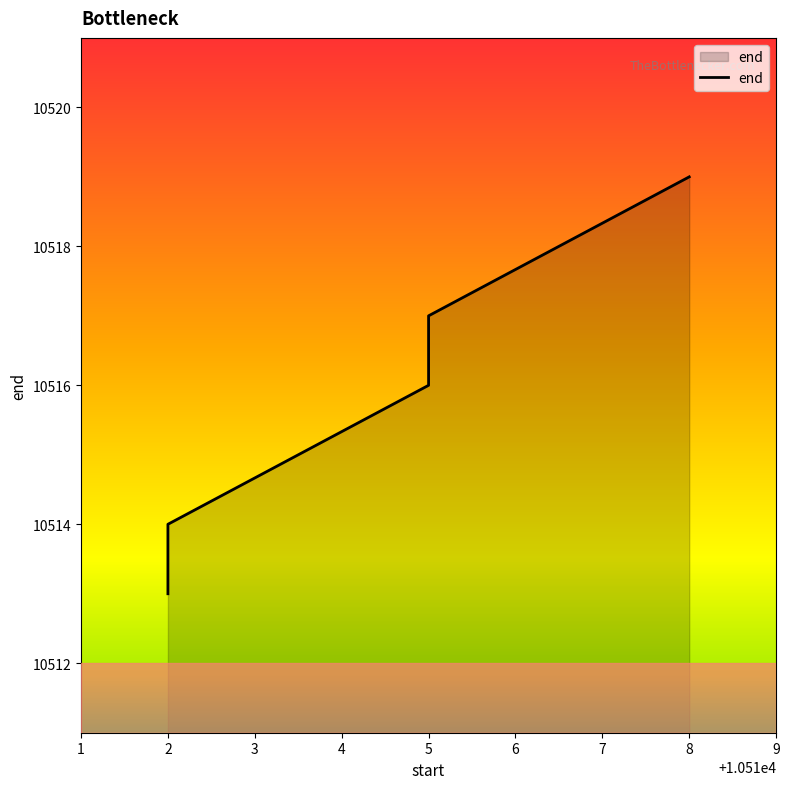

The chart shows a value of 5261 at 8. True or false?

False